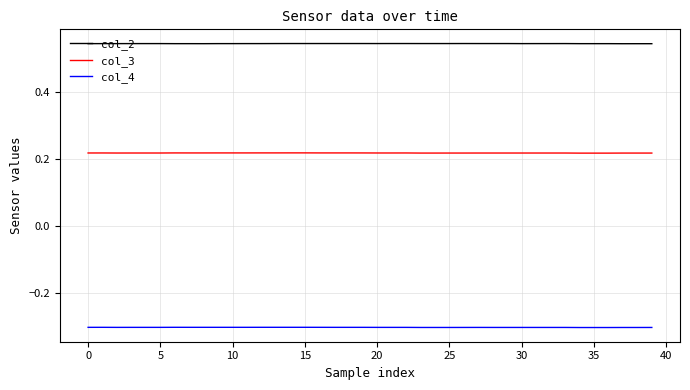

What is the smallest value displayed?

-0.3